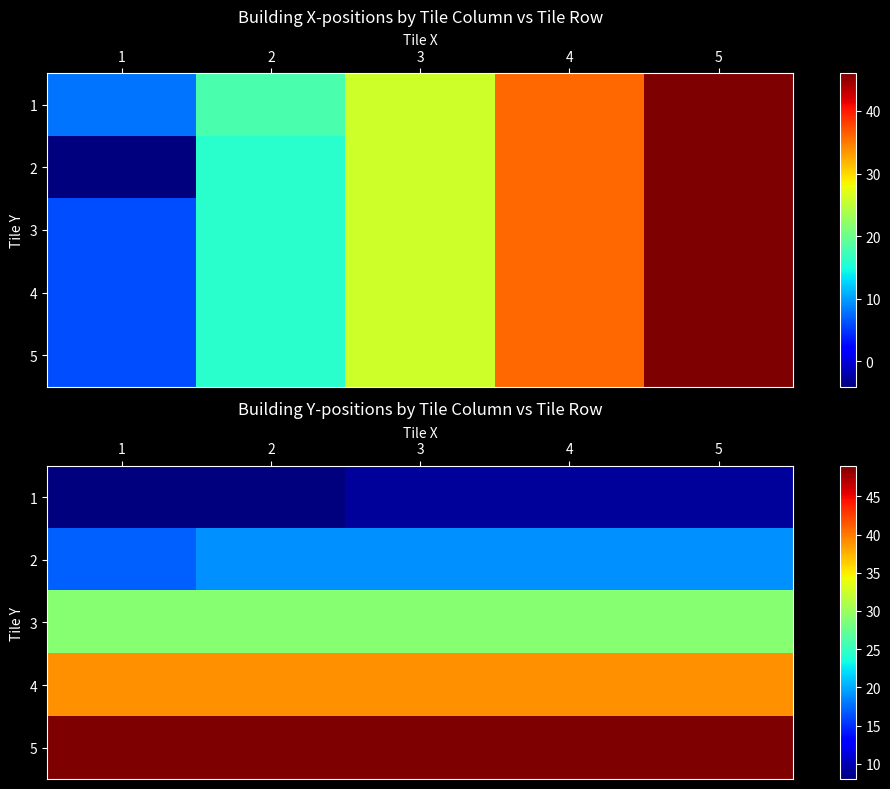

Which series changed the most between 4 and 5?

1